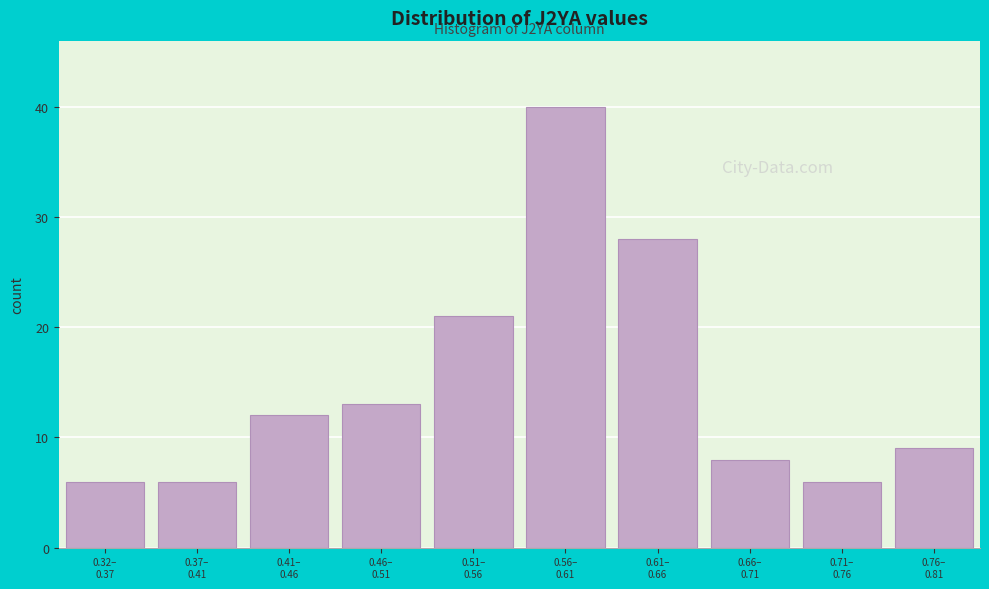

Reading left to right, extract all data points from this chart.

6	6	12	13	21	40	28	8	6	9